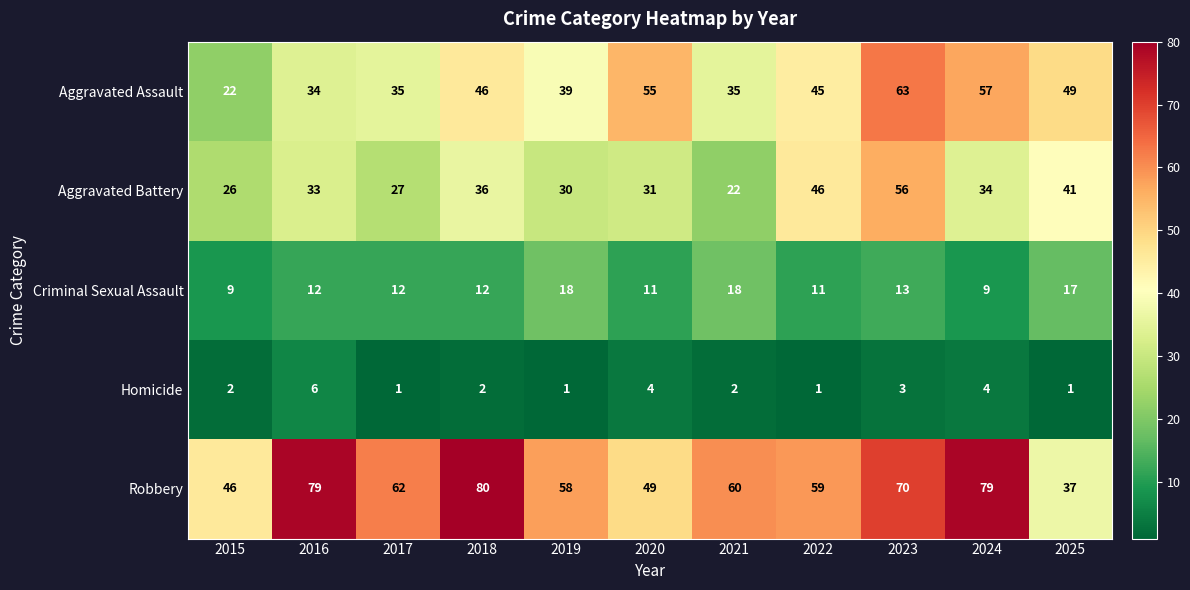

What is the sum of all Robbery values?

679